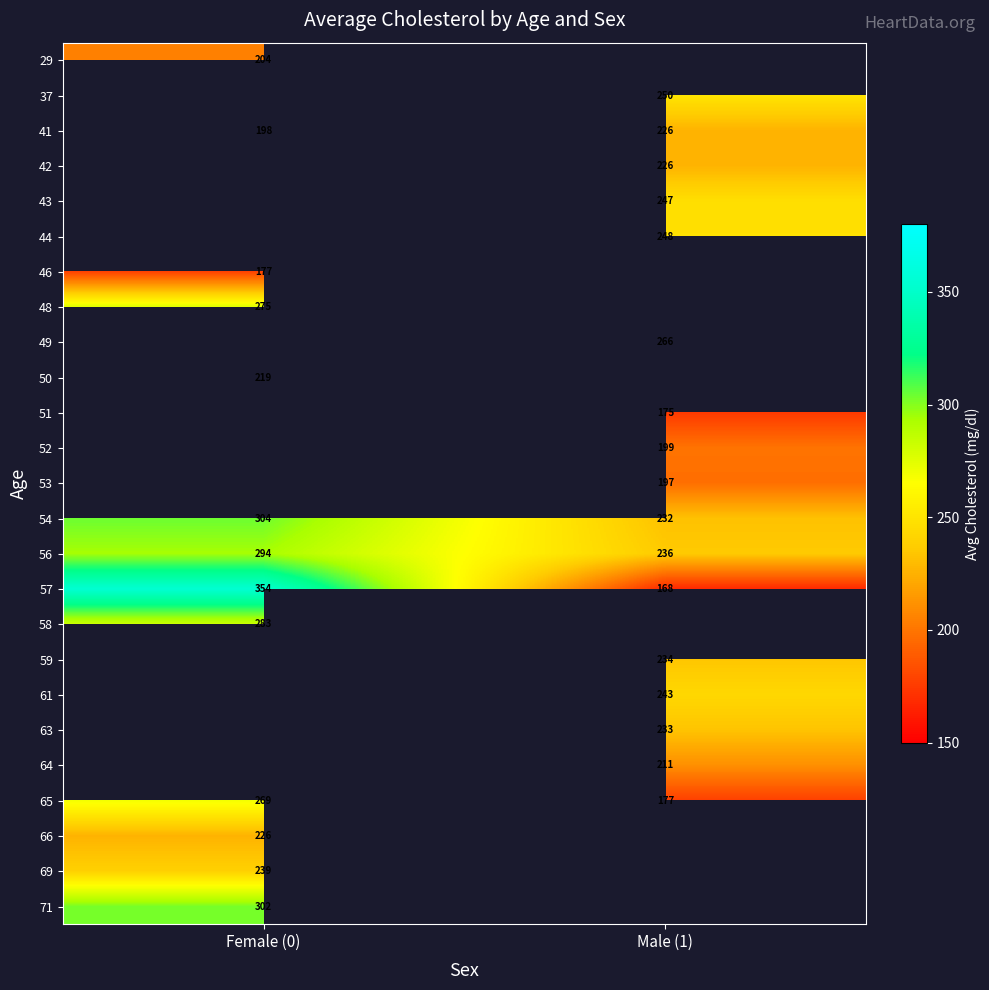

What is the minimum value shown in the chart?

168.0